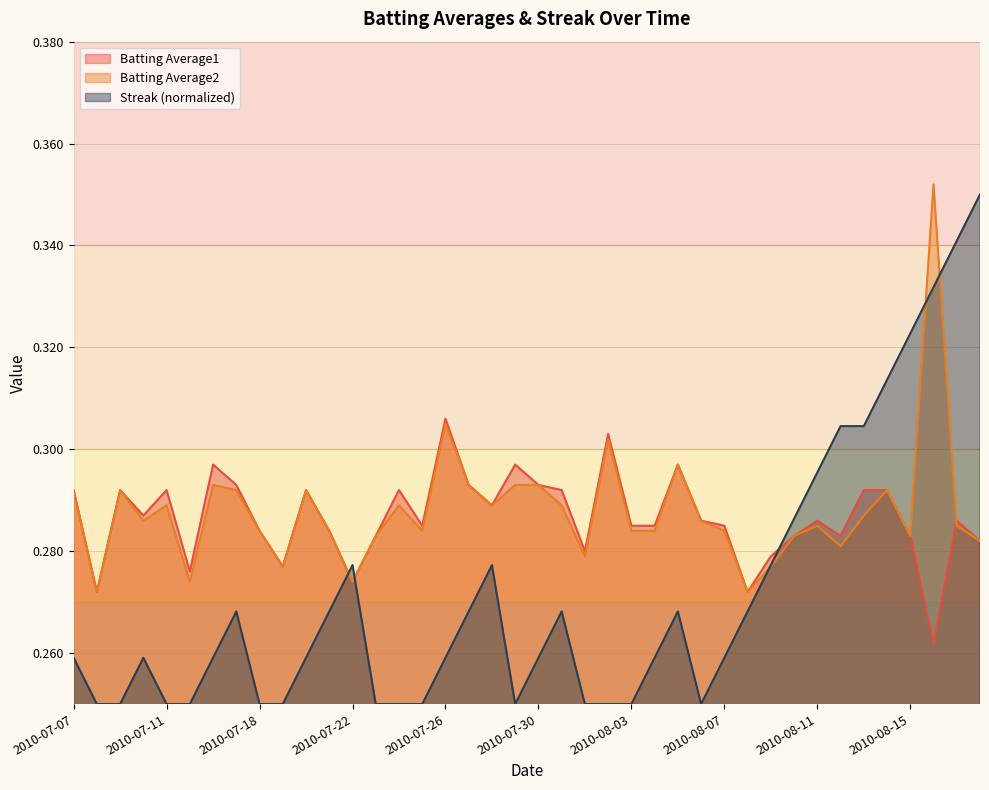

At which category does the chart reach its peak across all series?

2010-08-16